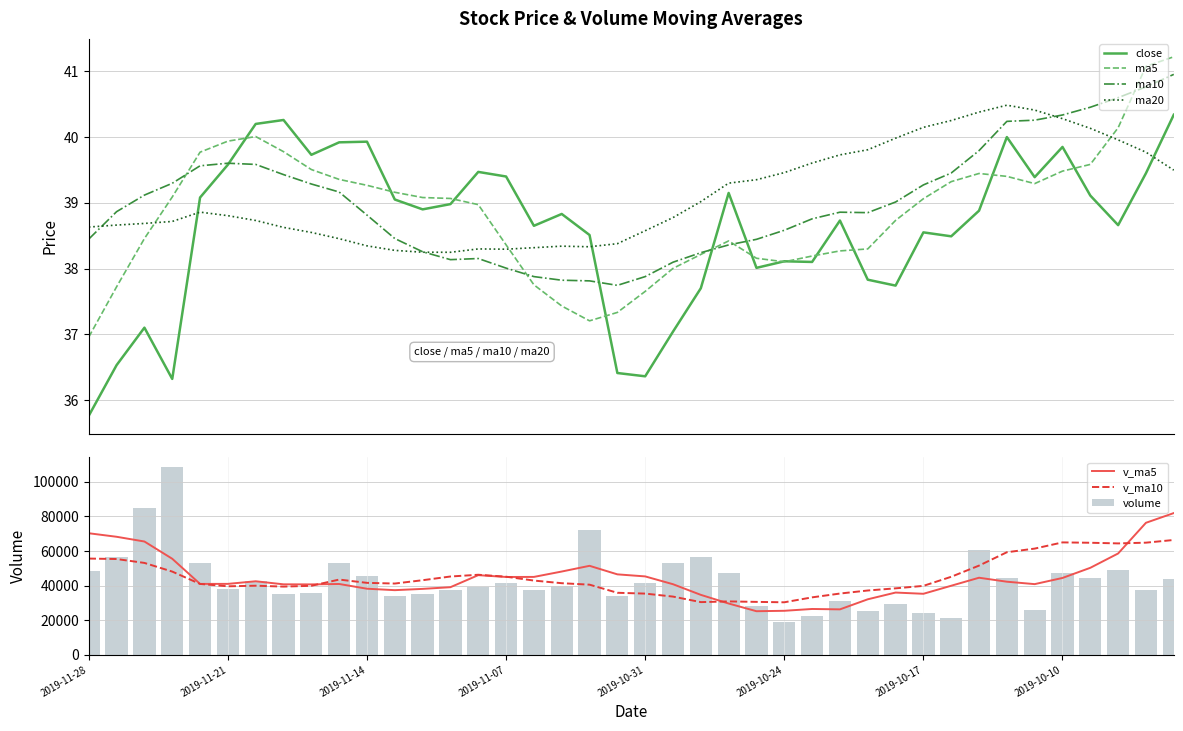

At how many categories does at least one series exceed 41?

2